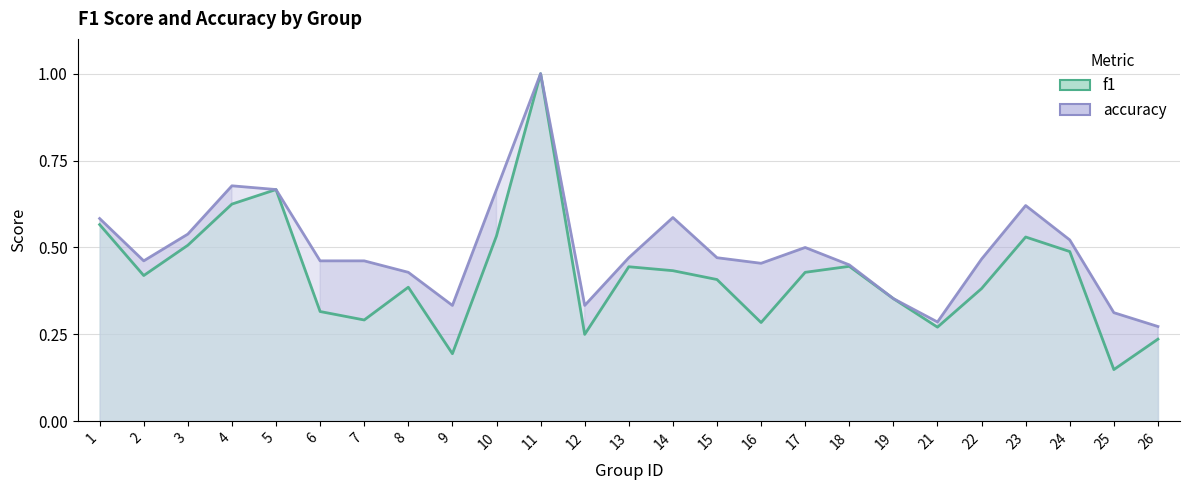

Is it true that accuracy equals 0.5 at 9?

False